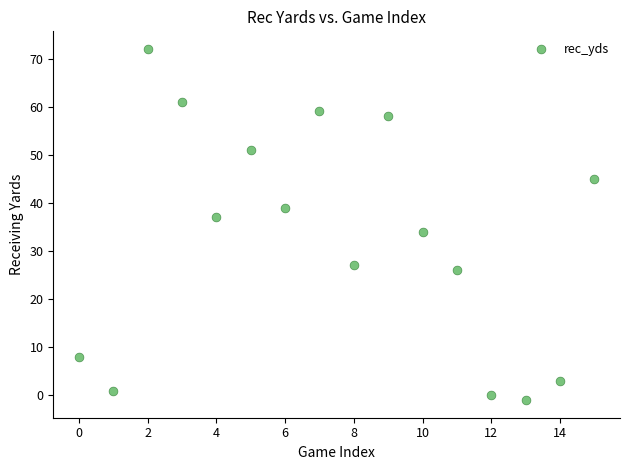

What is the range of Y values (max minus min)?

73